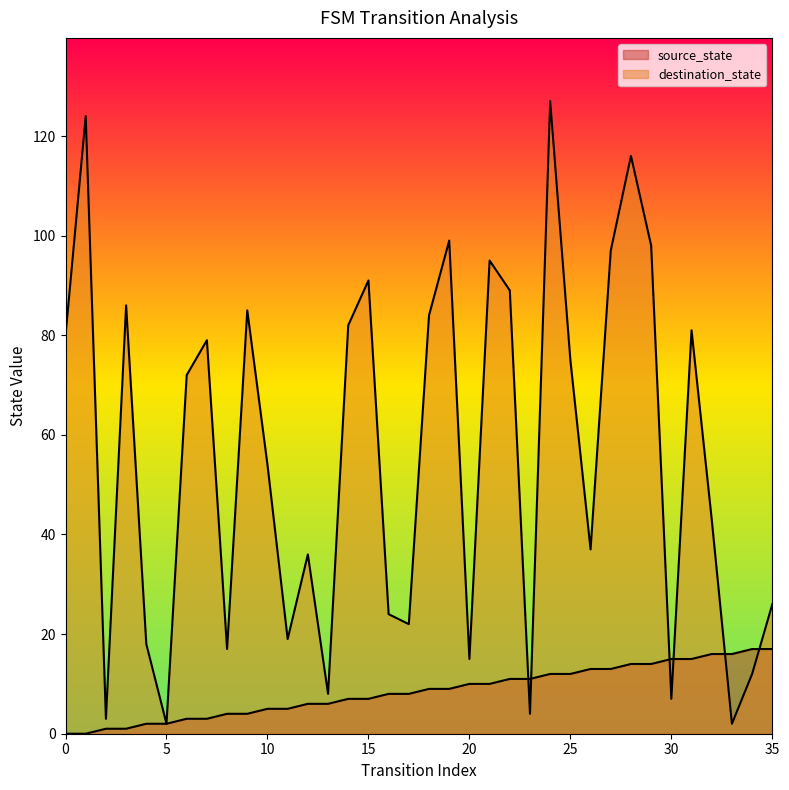

What is the difference between the second highest and second lowest values in the source_state series?

17